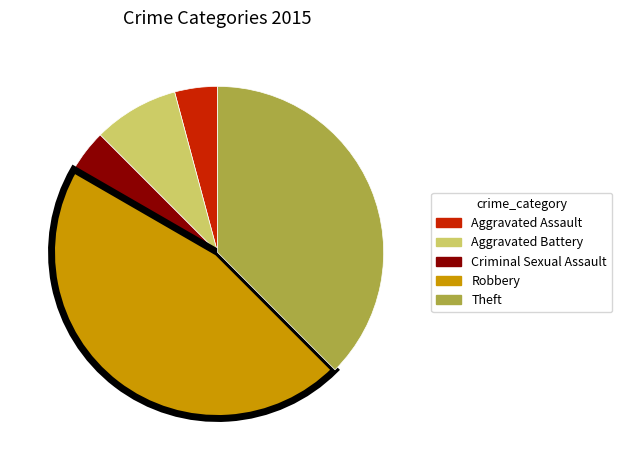

The Theft slice represents 38% of the pie. True or false?

True